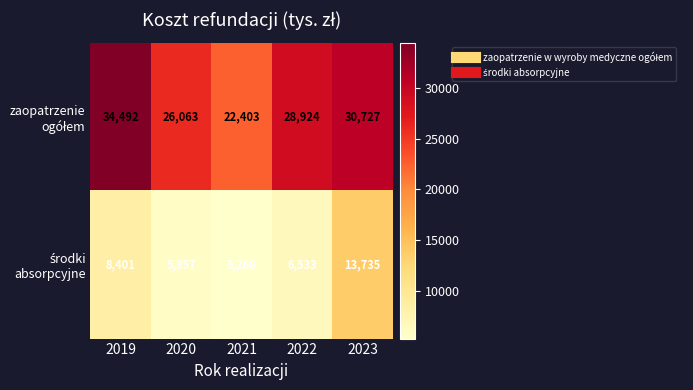

What is the smallest value displayed?

5260